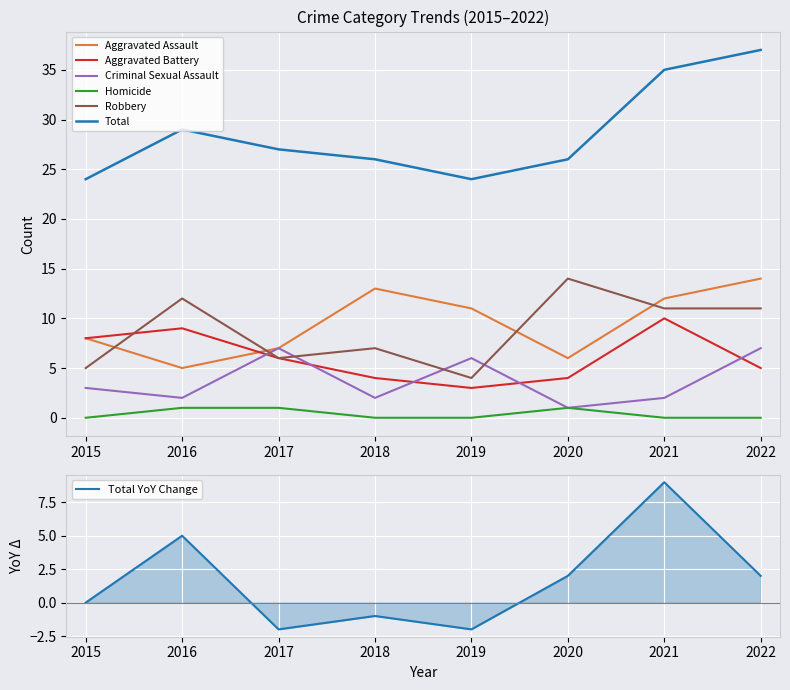

Which series has the largest total across all categories?

Total